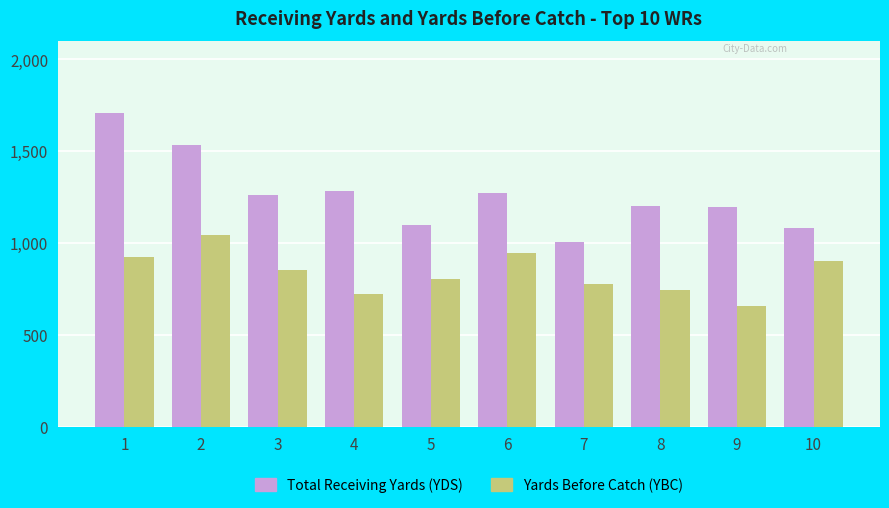

Which series has the widest spread of values?

Total Receiving Yards (YDS)